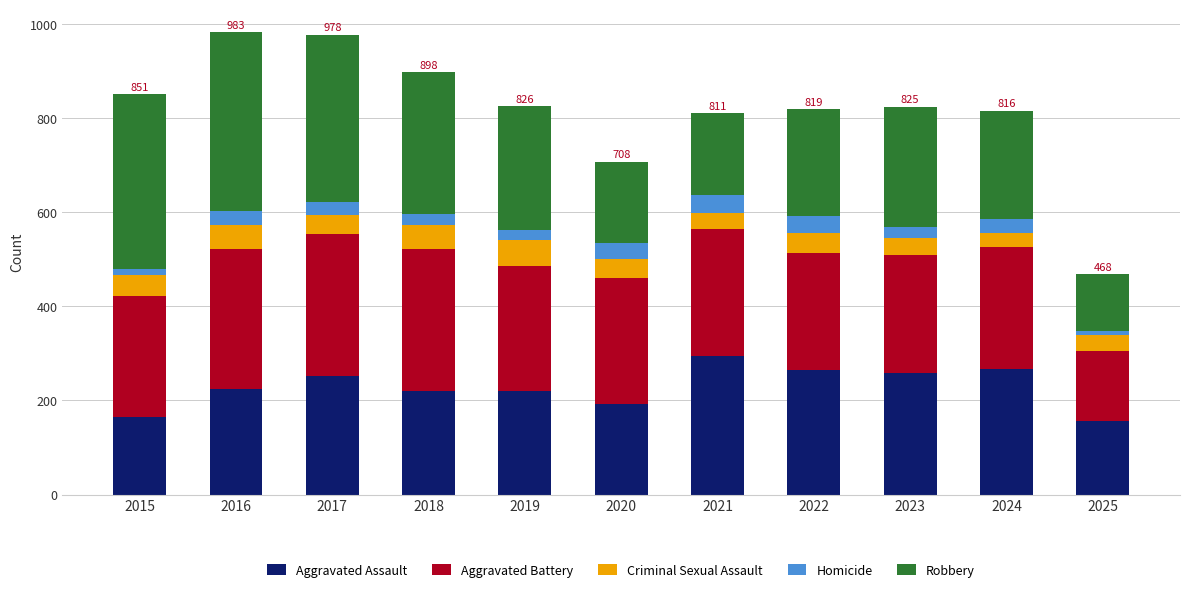

What is the average value of the Aggravated Assault series?

229